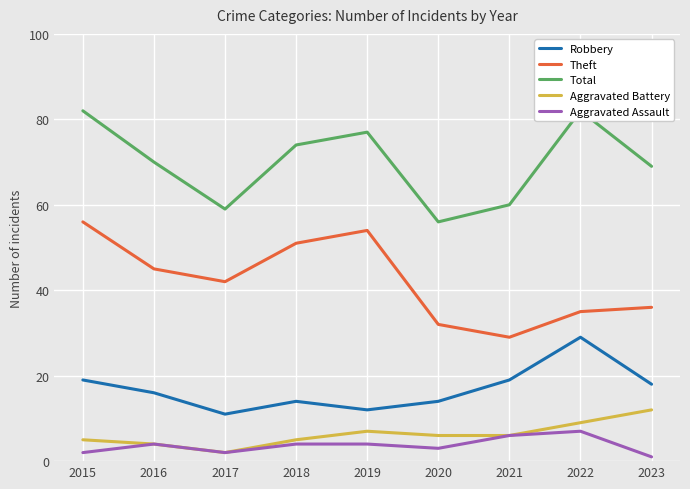

What is the value of the Aggravated Assault point at the 6th from the left?

3